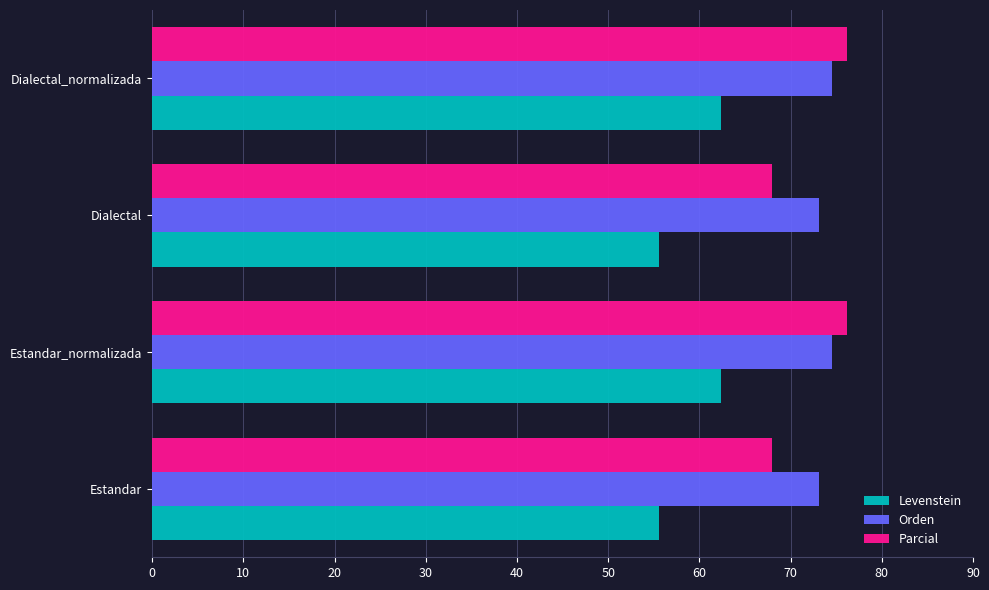

What is the maximum value shown in the chart?

76.2